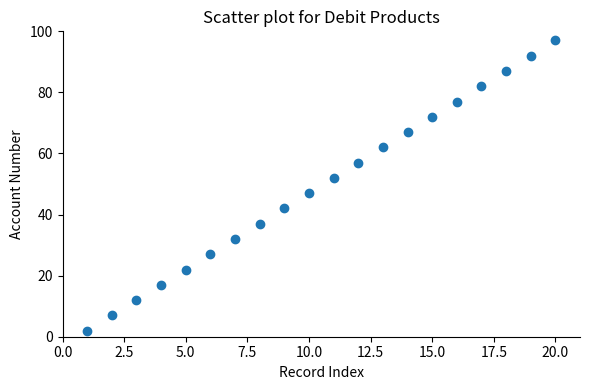

What is the range of X values (max minus min)?

19